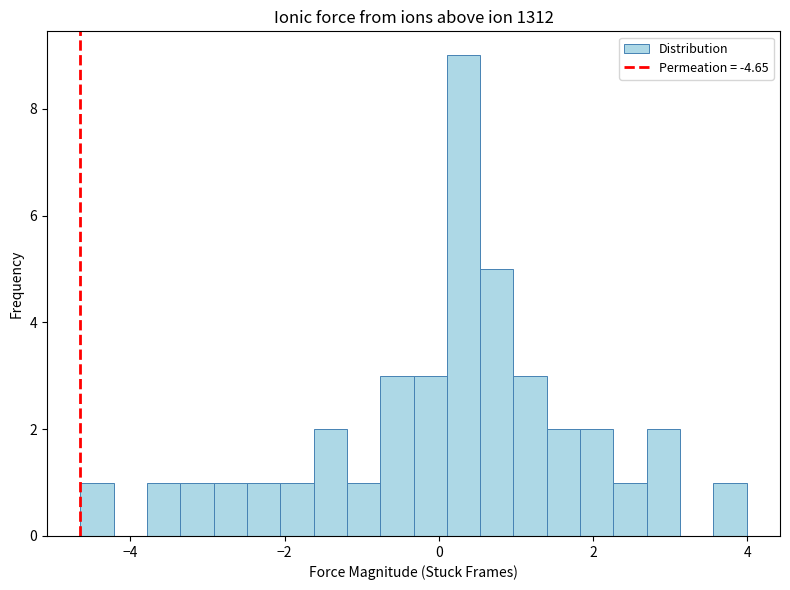

Read against the x-axis, roughly where is the centre of the tallest bar?

0.4